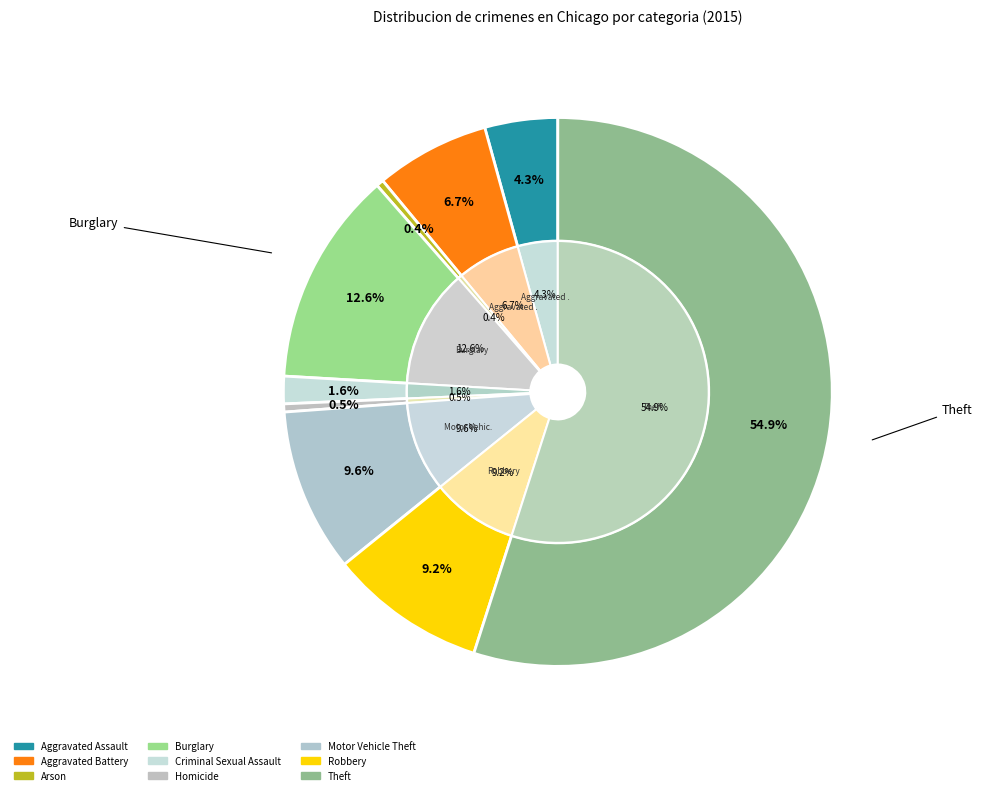

How many segments does this pie chart have?

9